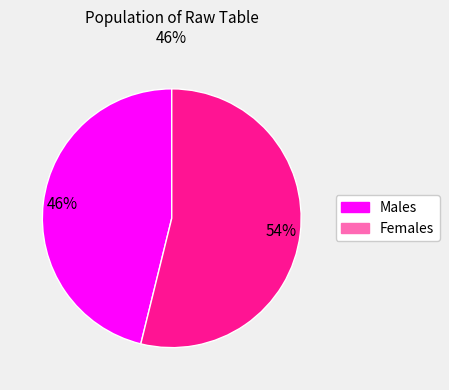

How many slices are in this pie chart?

2